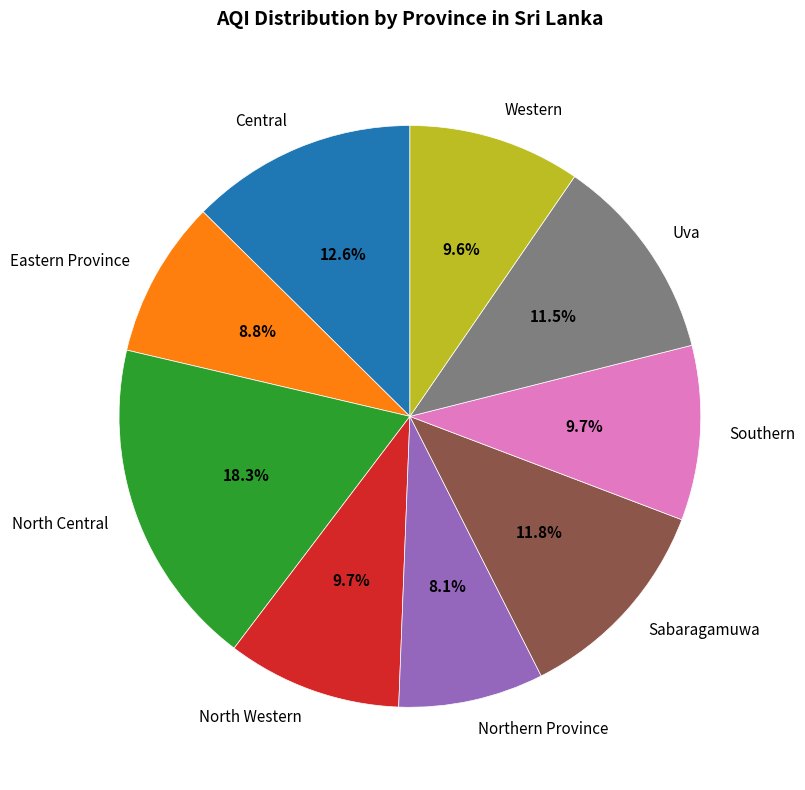

What is the smallest slice in the pie chart?

Northern Province